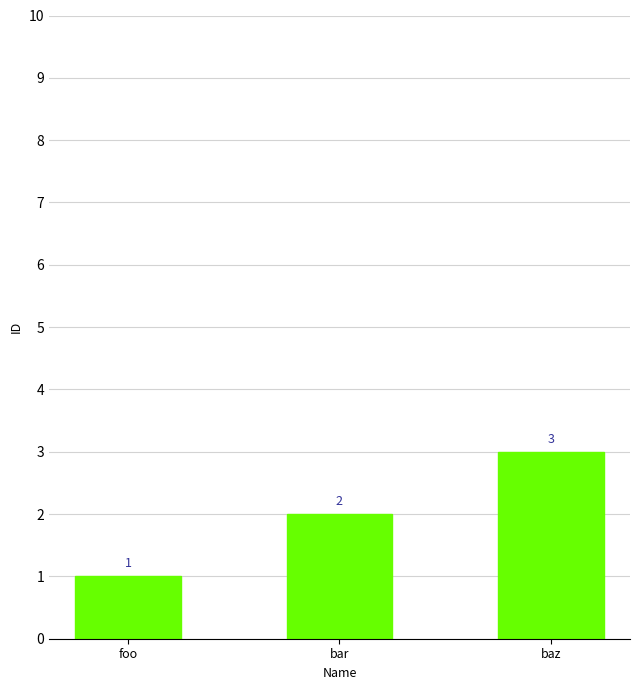

At which category does the chart reach its peak across all series?

baz